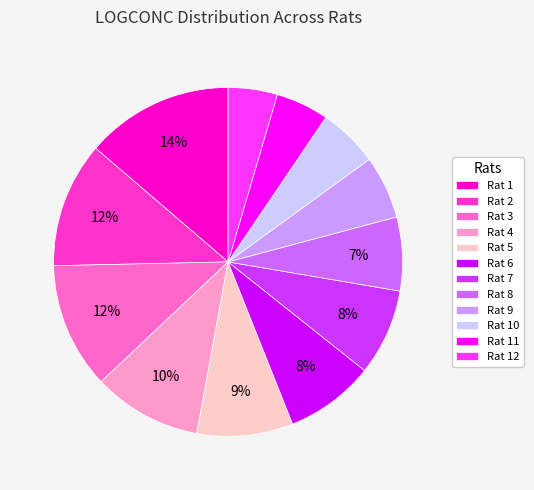

To the nearest percent, what is the difference between the largest and smallest slice percentages?

9%